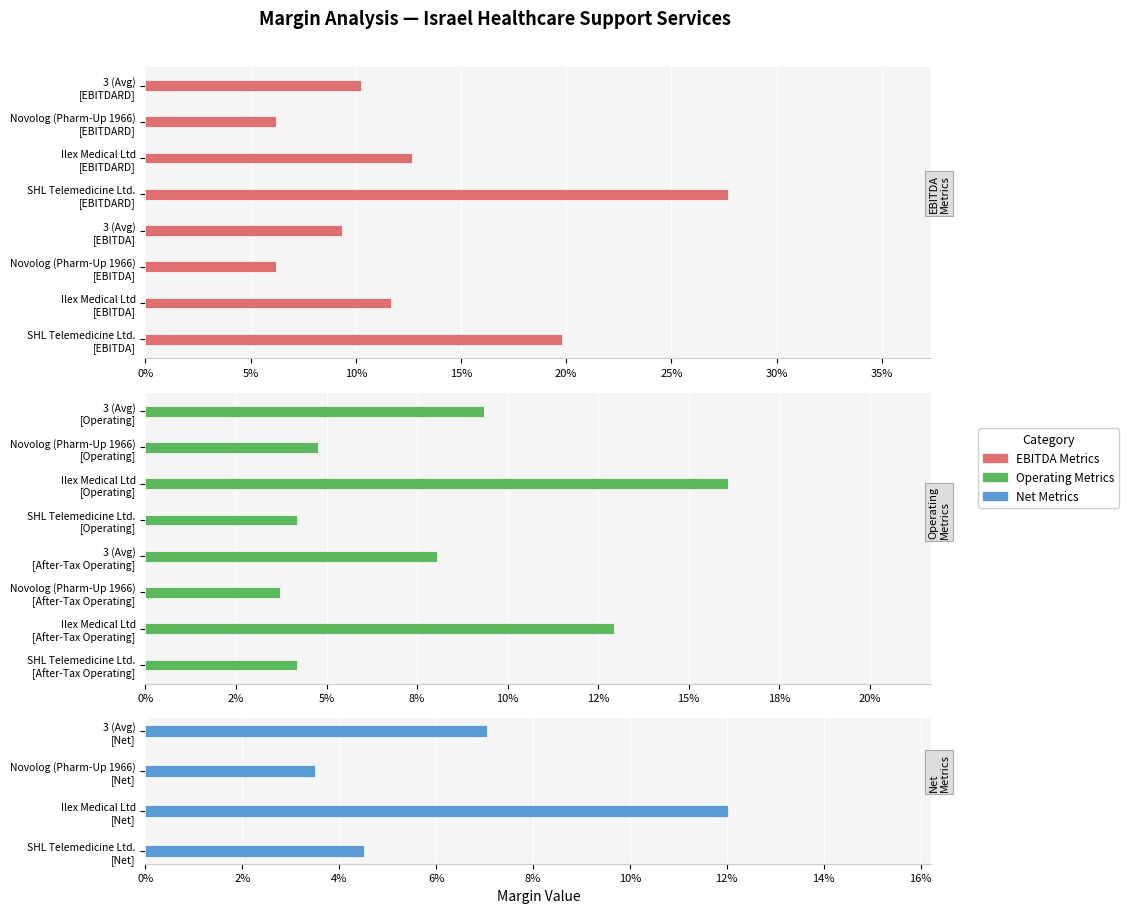

Which series has the widest spread of values?

ebitdard_margin